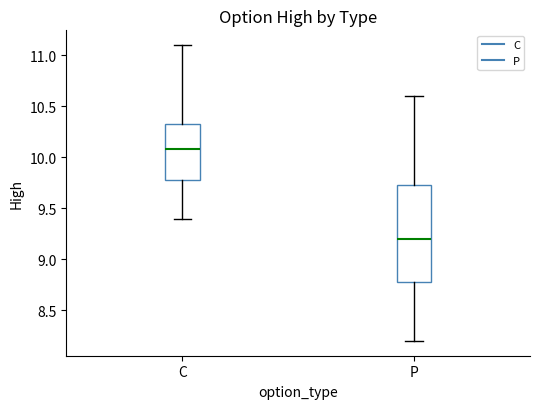

Which box's median line is the highest?

C